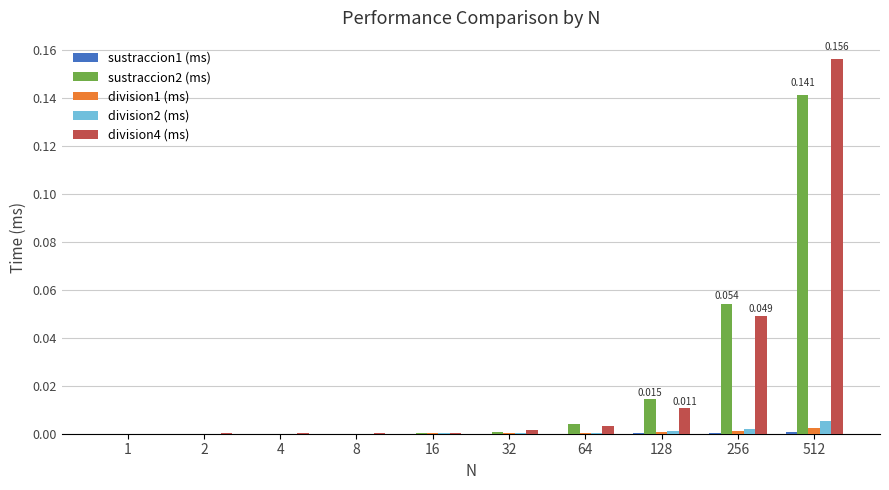

Are the bars horizontal?

No